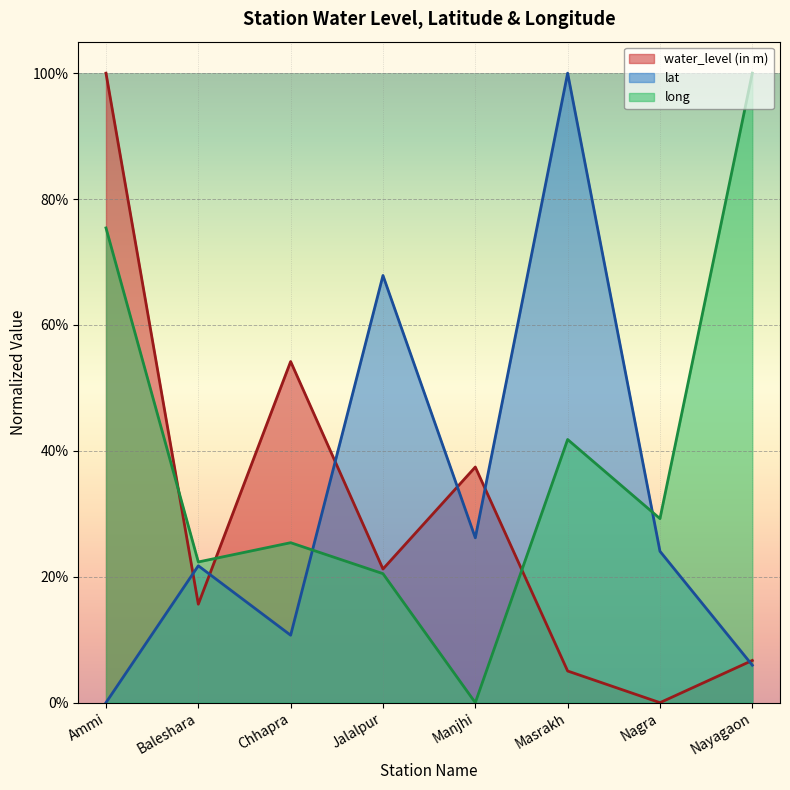

How many intersections are there between water_level (in m) and lat?

6